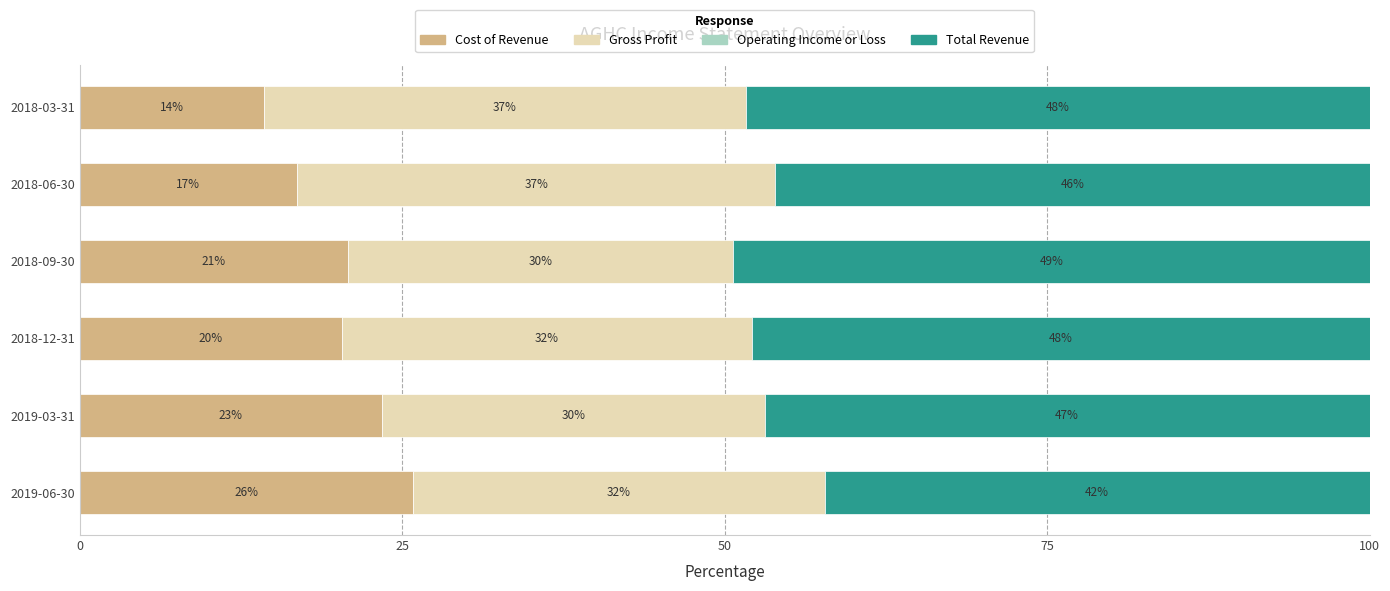

What is the total value across all series at 2019-03-31?

100.0